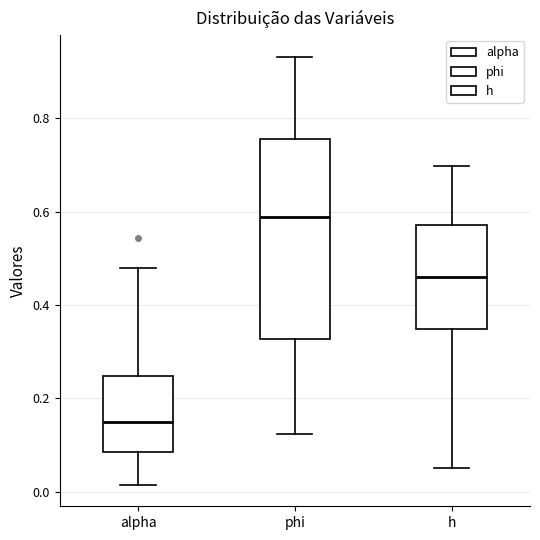

Where does the lower whisker of the box for alpha end on the y-axis? The values are not printed on the chart, so give them approximately, as read against the axis.

0.02